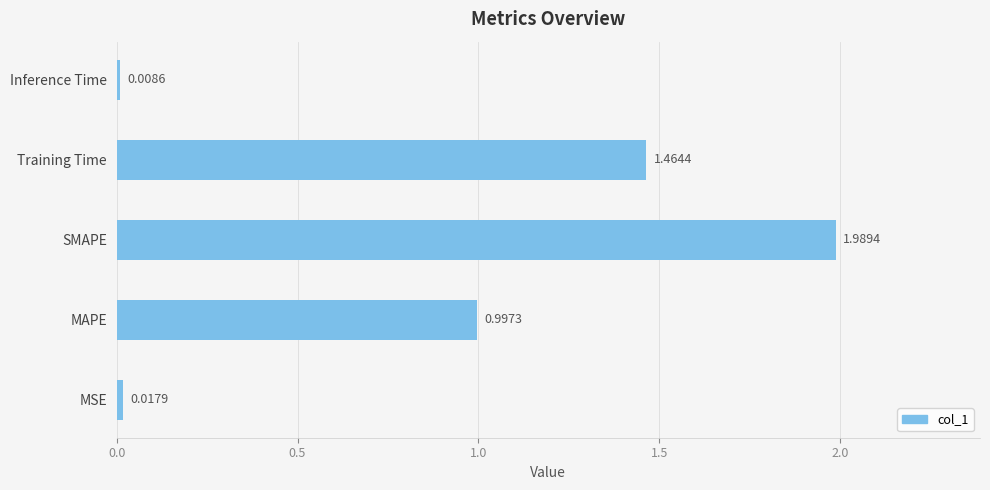

Between MSE and Inference Time, which is larger?

MSE